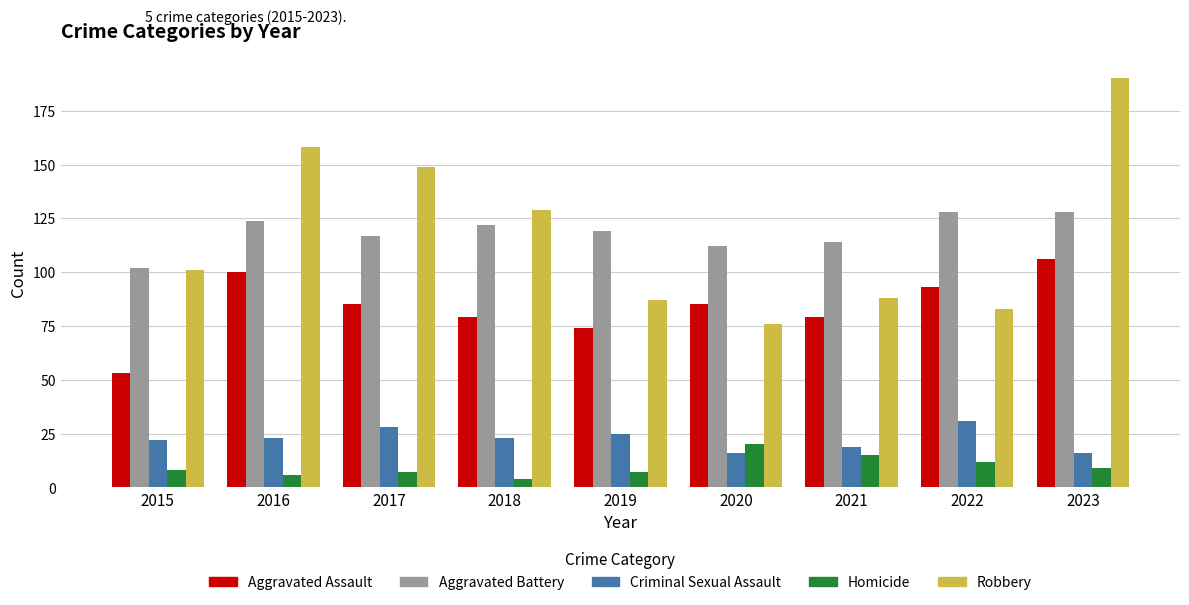

What is the sum of the Aggravated Assault values at 2020 and 2021?

164